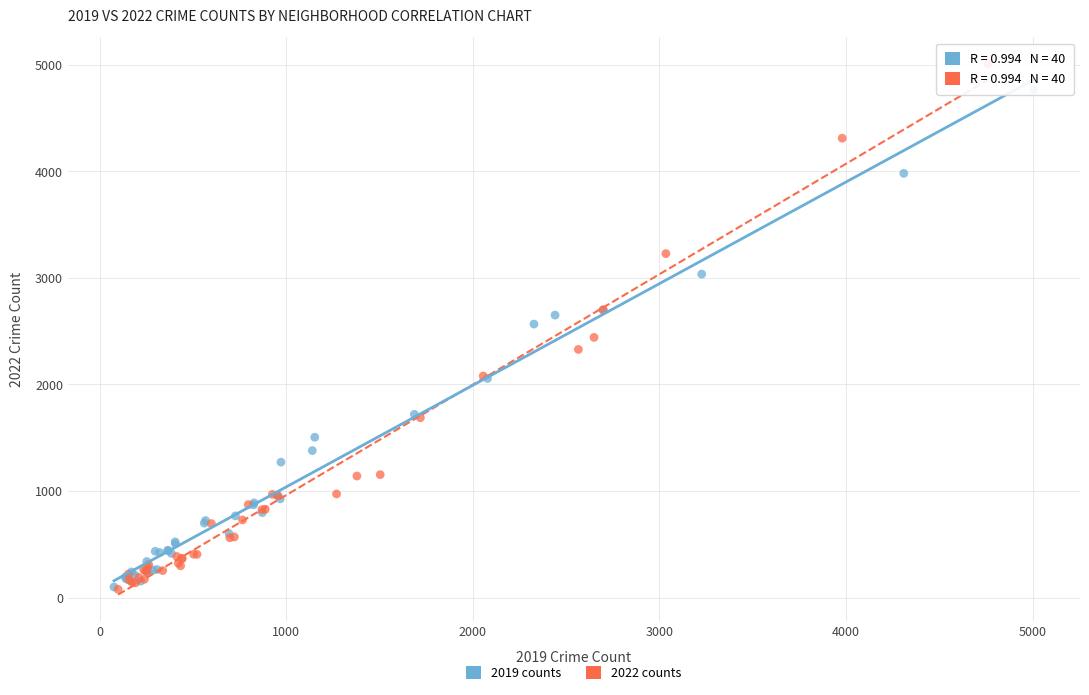

What are all the series names shown in the legend?

2019 counts, 2022 counts